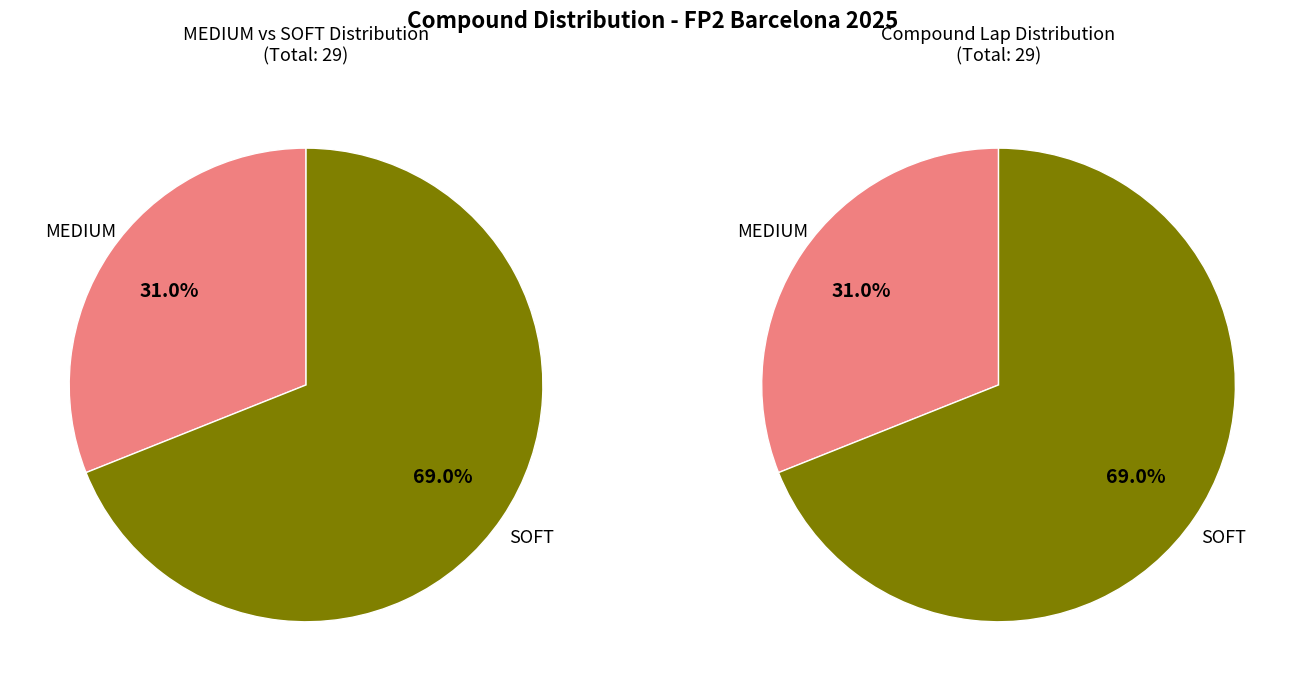

To the nearest percent, what is the average slice percentage?

50%